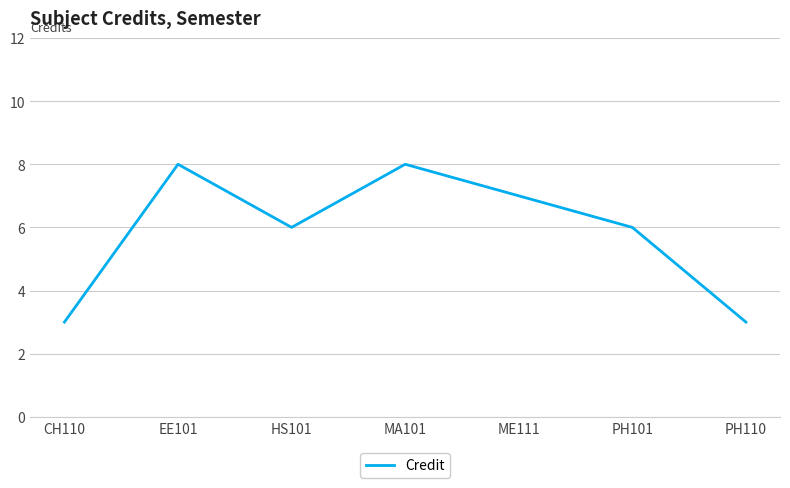

What is the smallest value displayed?

3